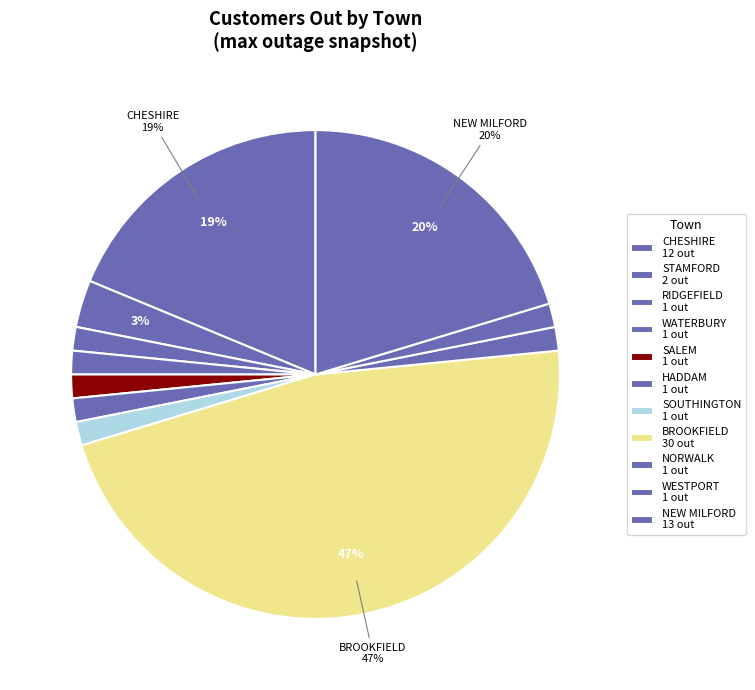

To the nearest percent, what is the difference between the NEW MILFORD and WESTPORT slice percentages?

19%